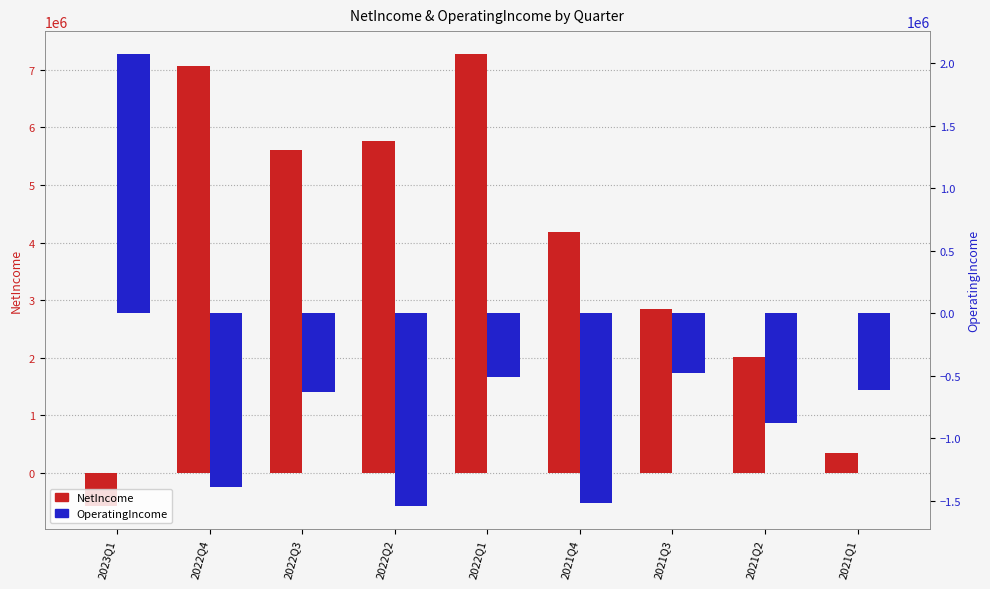

Rank the categories by OperatingIncome value from lowest to highest.

2022Q2, 2021Q4, 2022Q4, 2021Q2, 2022Q3, 2021Q1, 2022Q1, 2021Q3, 2023Q1